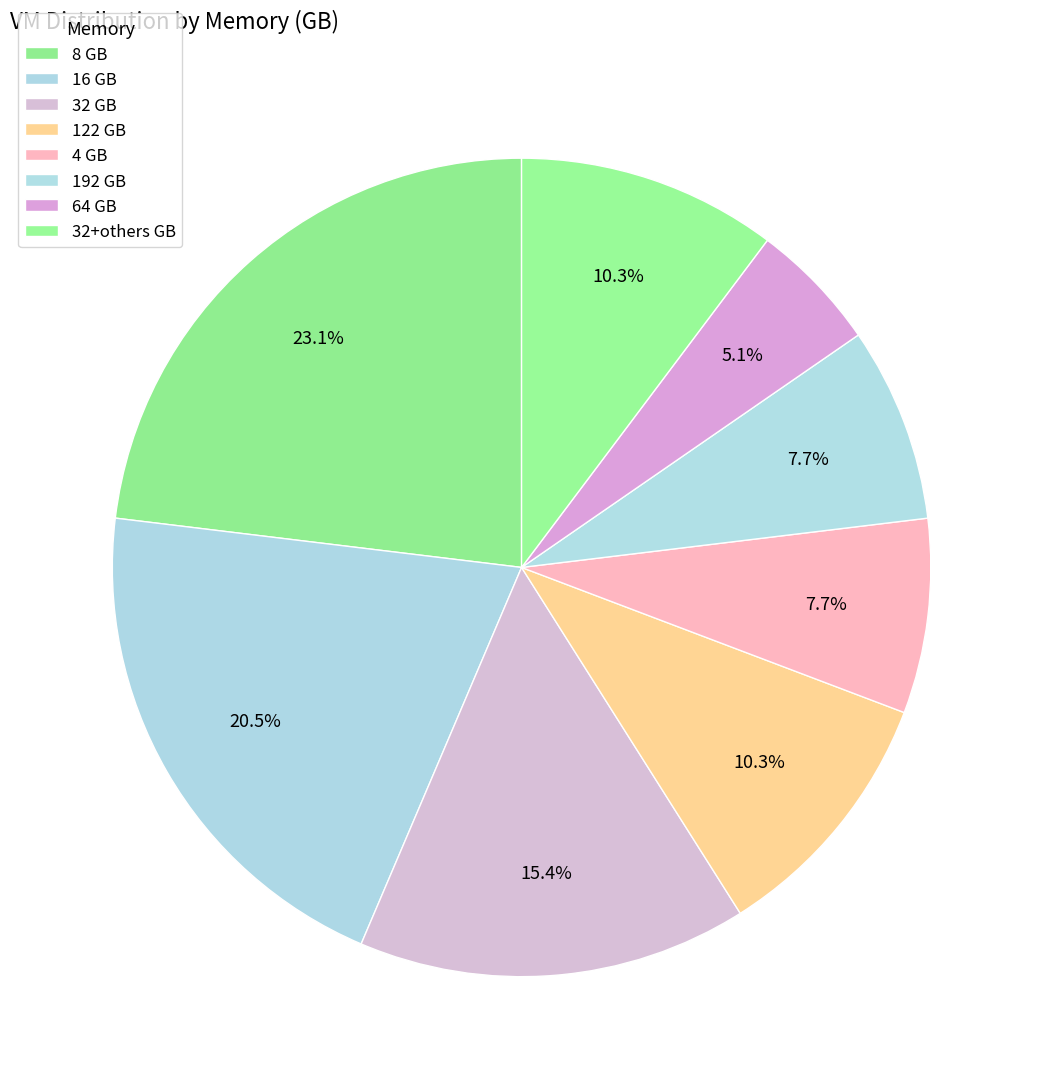

Count the number of slices in the pie.

8